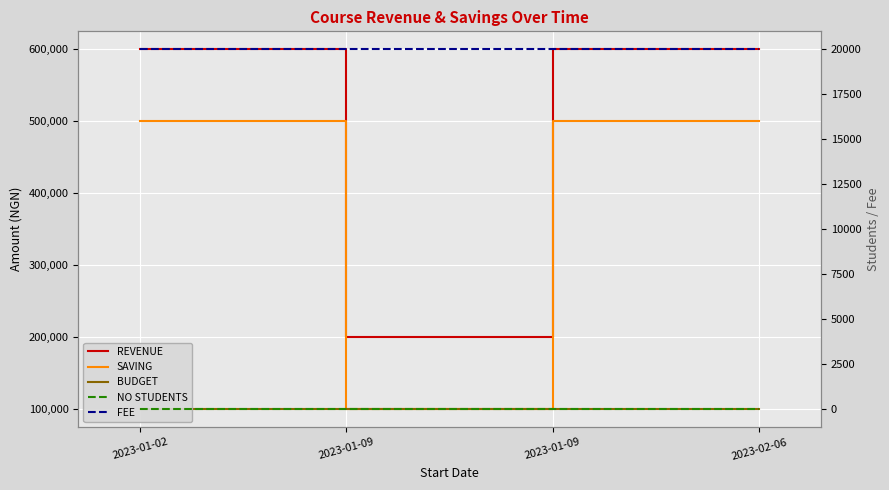

True or false: REVENUE and NO STUDENTS cross at least once.

False